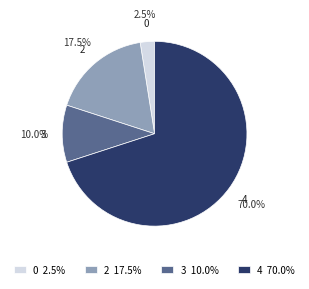

How much of the chart is everything except 4?

30.0%